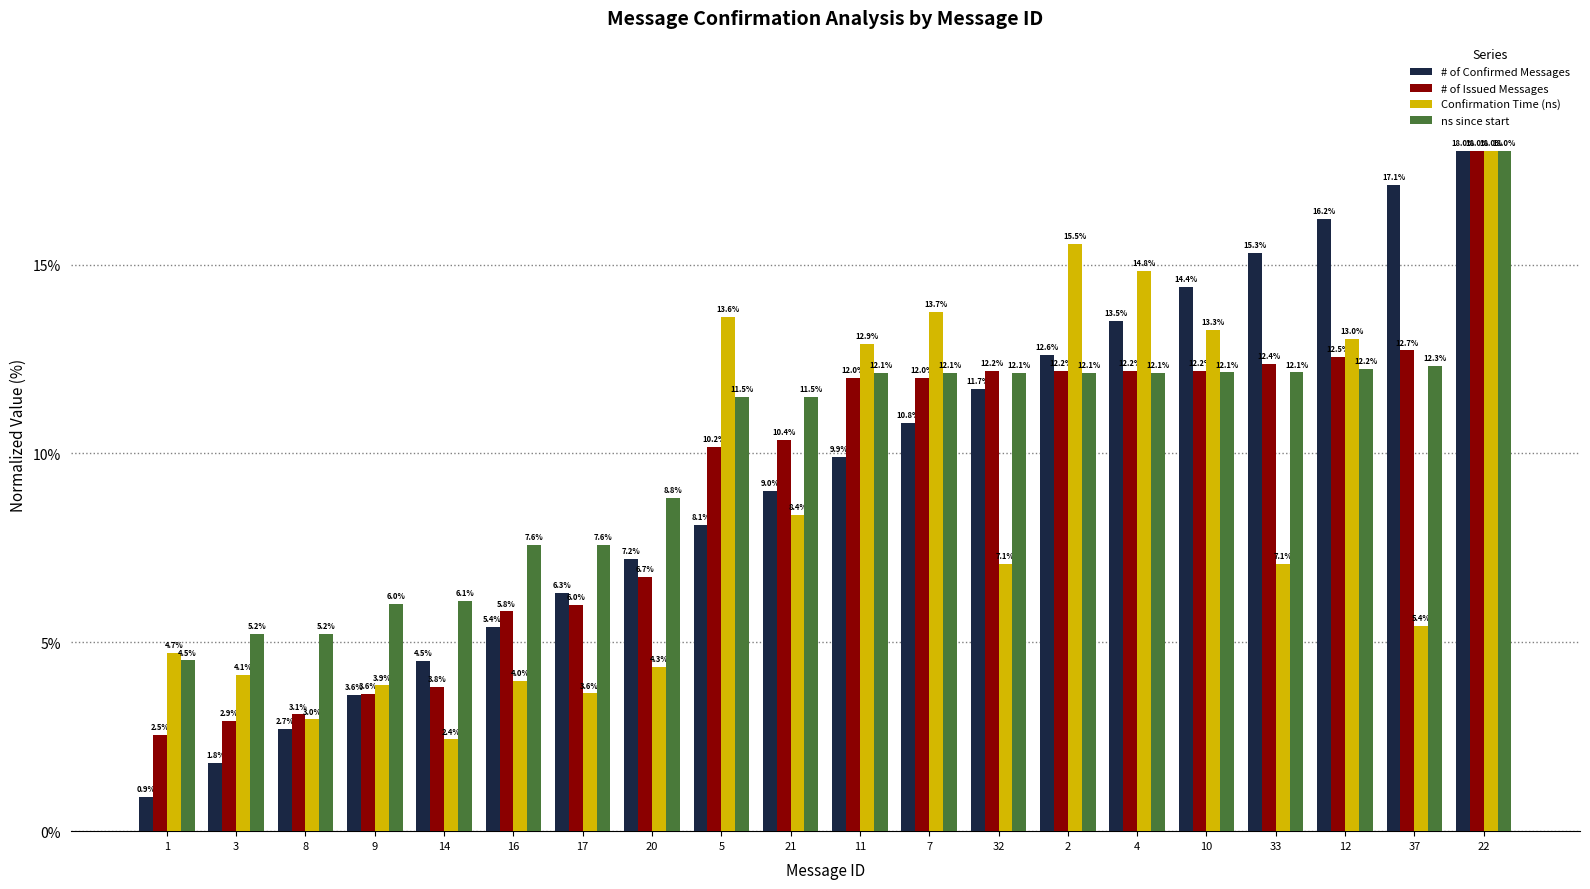

Is the value of # of Issued Messages at 8 greater than the value of ns since start at 12?

No